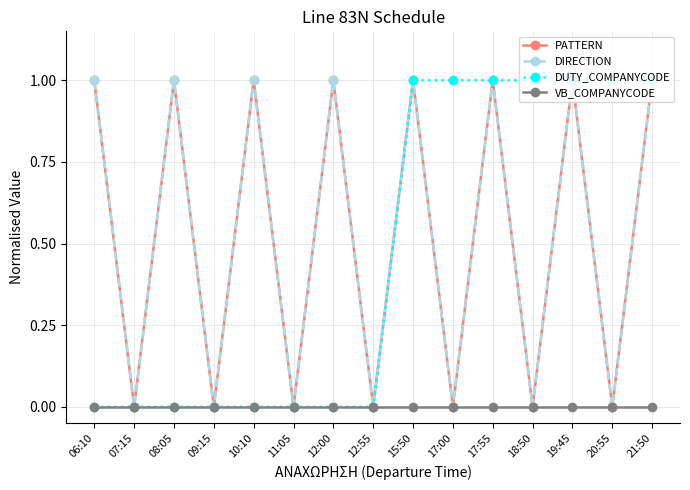

What is the maximum value for DUTY_COMPANYCODE?

1